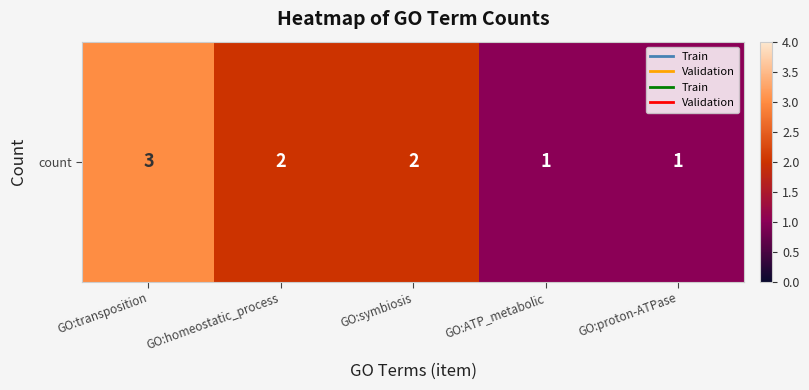

Read the value at GO:proton-ATPase.

1